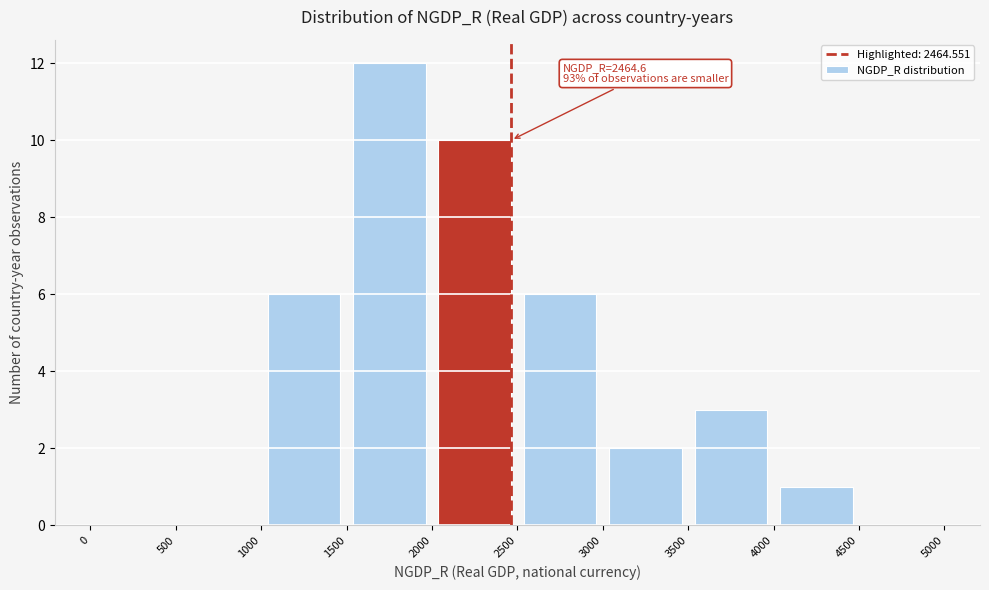

Which range on the x-axis has the tallest bar?

1500 to 2000